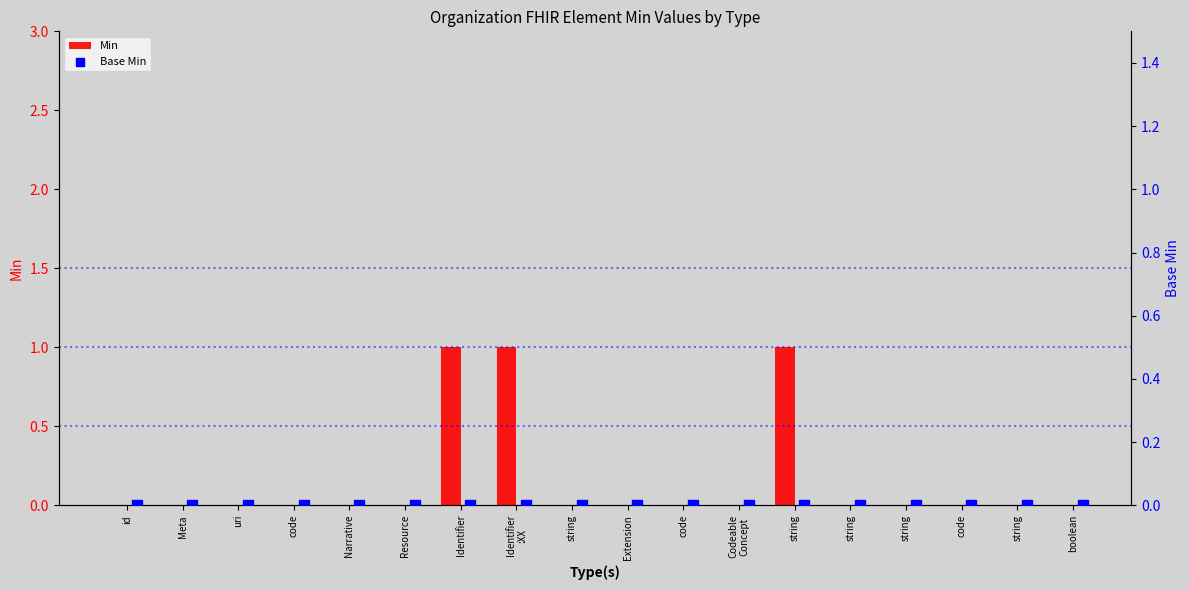

Which series has the largest total across all categories?

Min